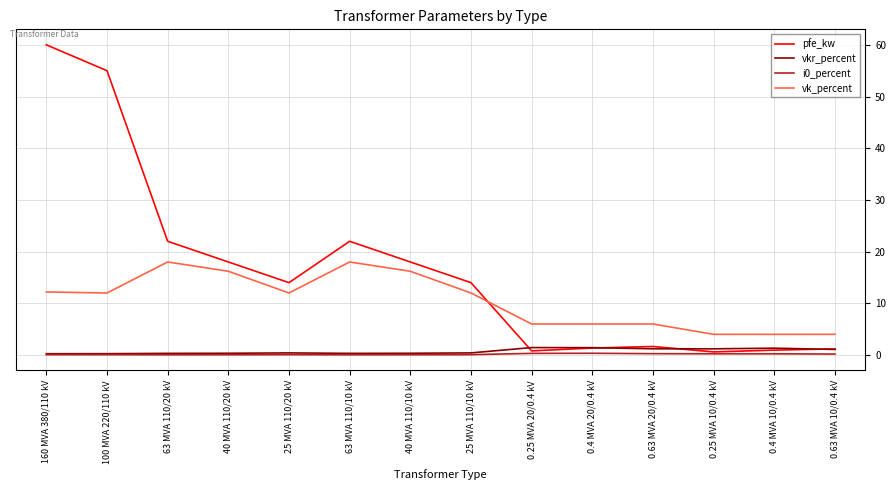

How many categories are shown in the chart?

14